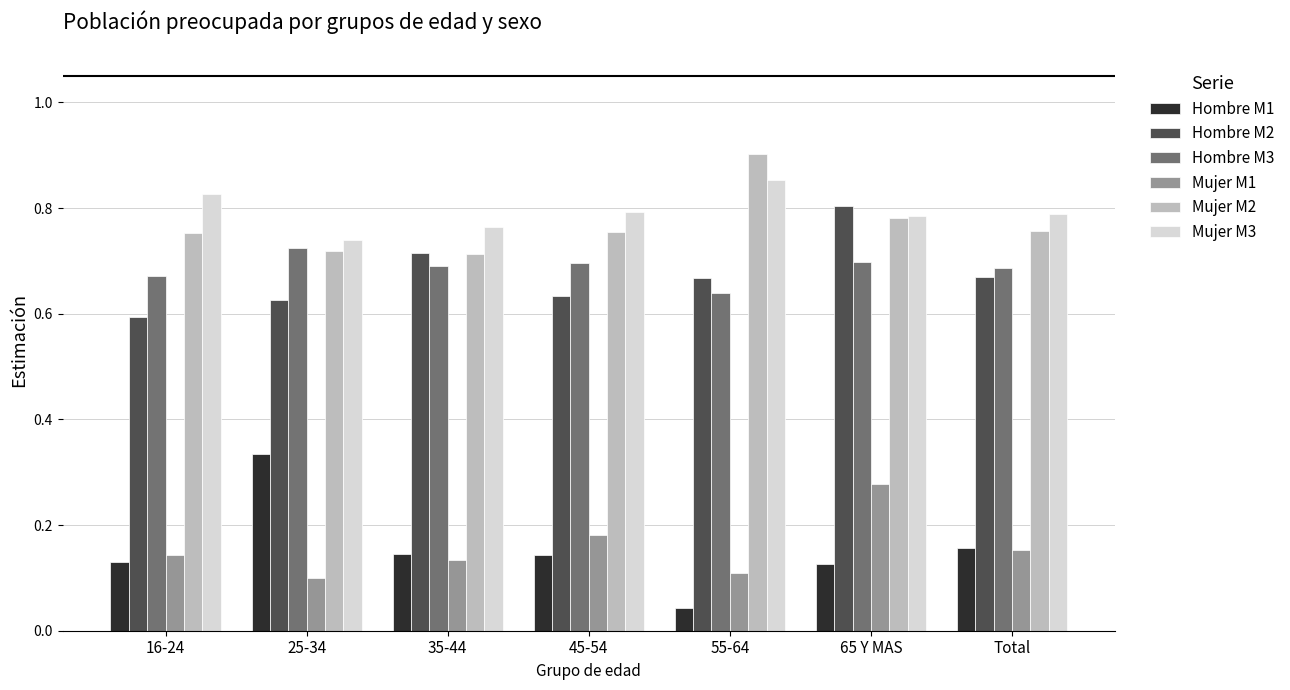

Rank the series by their maximum value, from highest to lowest.

Mujer M2, Mujer M3, Hombre M2, Hombre M3, Hombre M1, Mujer M1